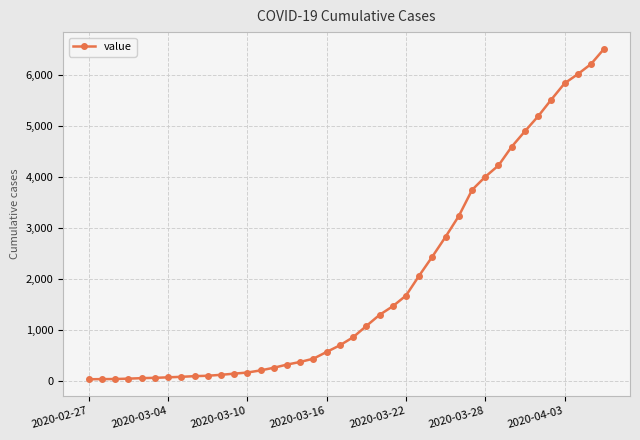

What is the average value?

1948